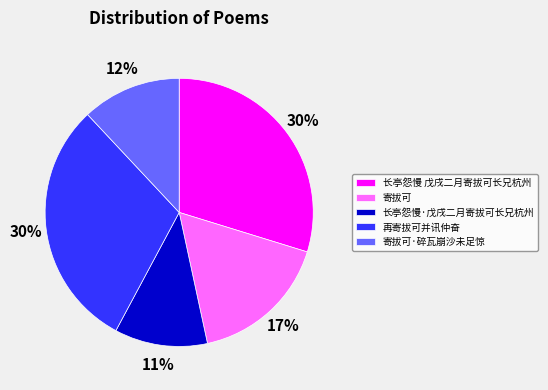

Combined, do 长亭怨慢·戊戌二月寄拔可长兄杭州 and 长亭怨慢 戊戌二月寄拔可长兄杭州 account for over 50%?

No